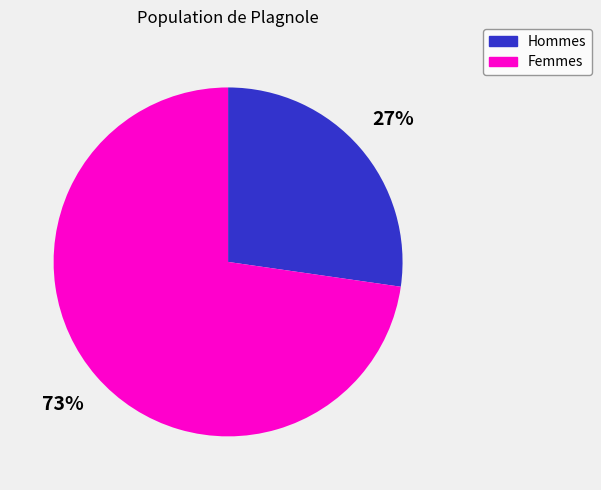

Between Hommes and Femmes, which is larger?

Femmes